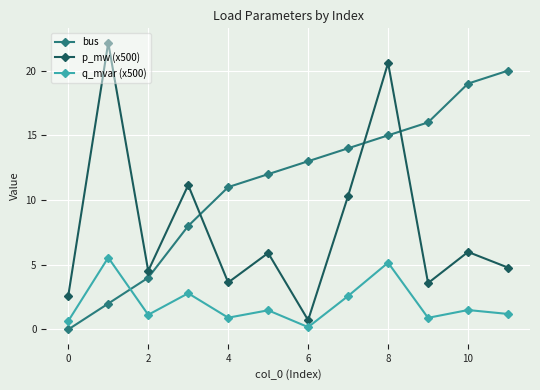

What is the sum of all q_mvar (x500) values?

24.1